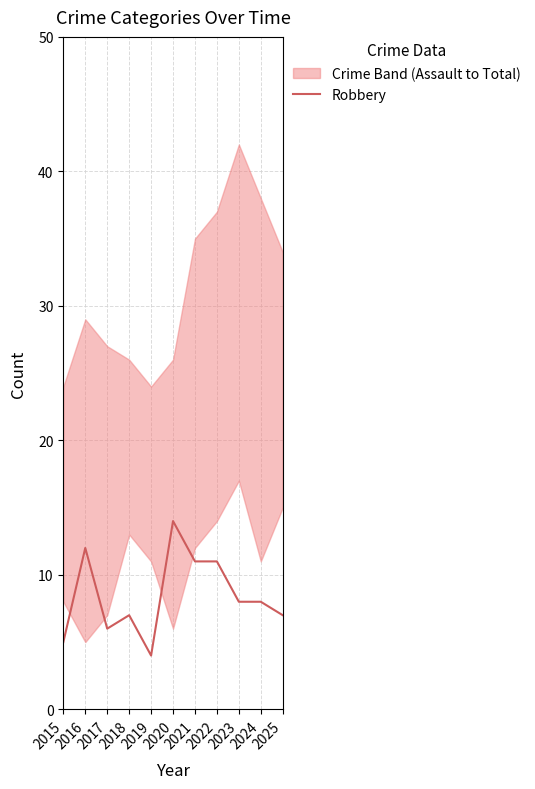

How many lines are shown in the chart?

1